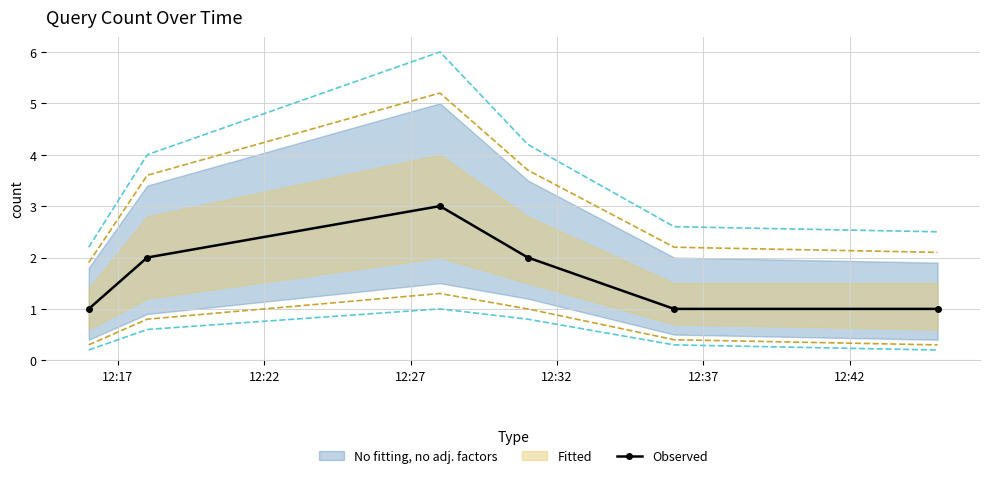

What is the maximum value for Observed?

3